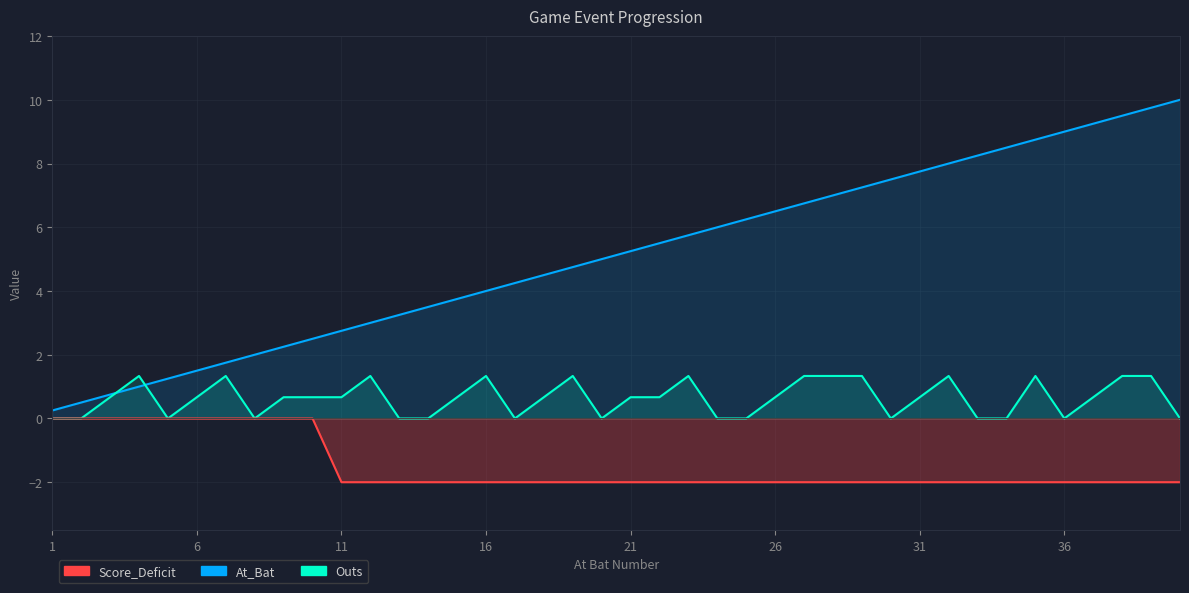

What is the value of the Score_Deficit point at the 27th from the left?

-2.0